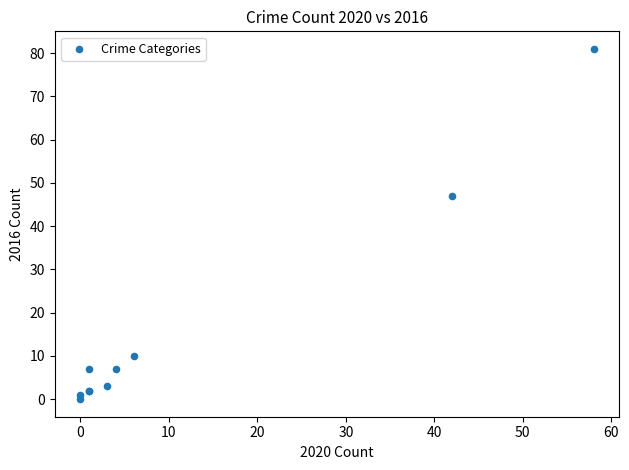

What Y value in the scatter plot is closest to 40?

47